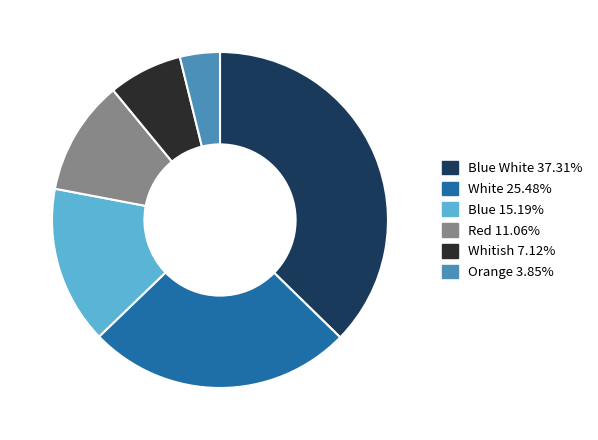

Is there a majority slice in this chart?

No